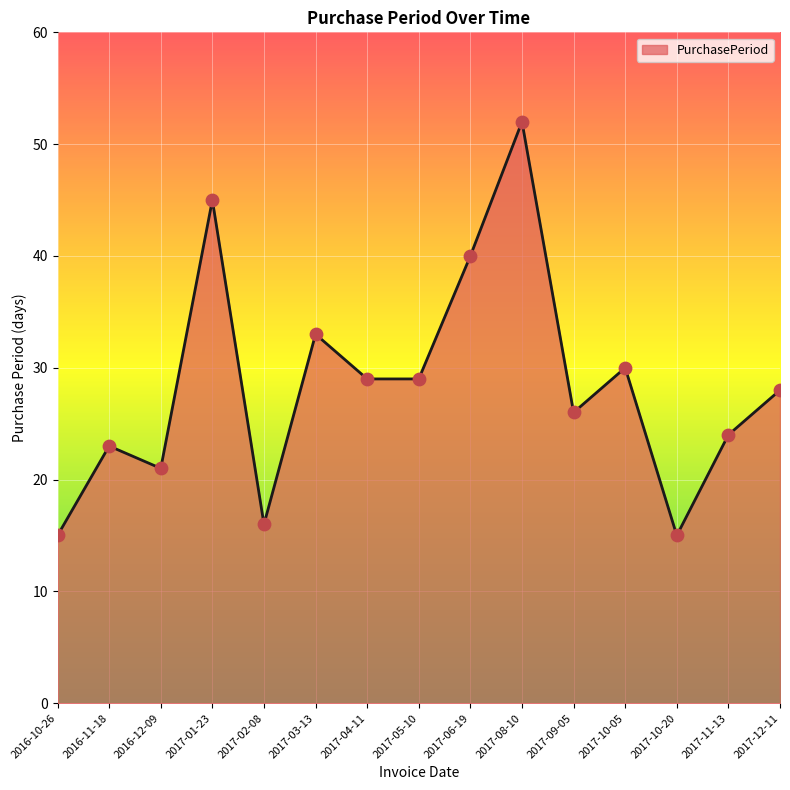

What is the ratio of the value at 2017-08-10 to the value at 2016-10-26?

3.5